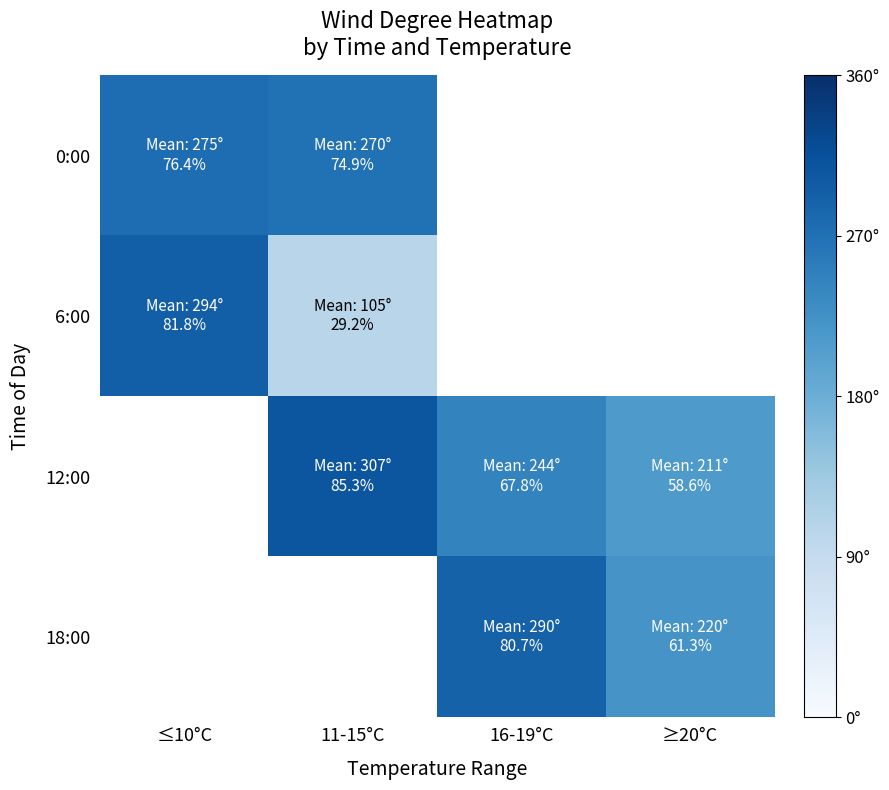

At how many categories does at least one series exceed 257?

3